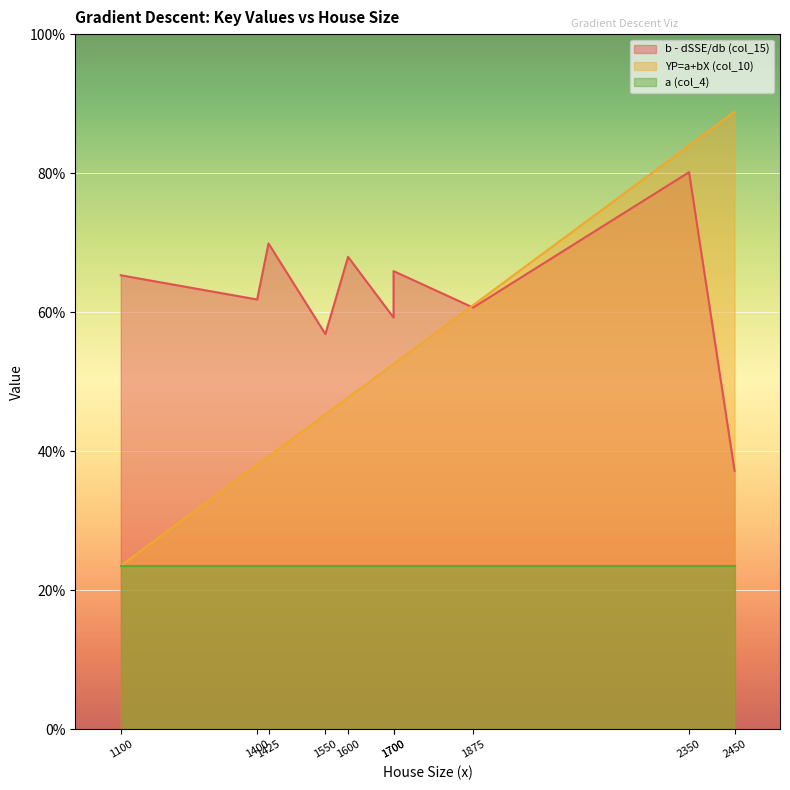

Count the YP=a+bX (col_10) values in the range 0 to 1.

10